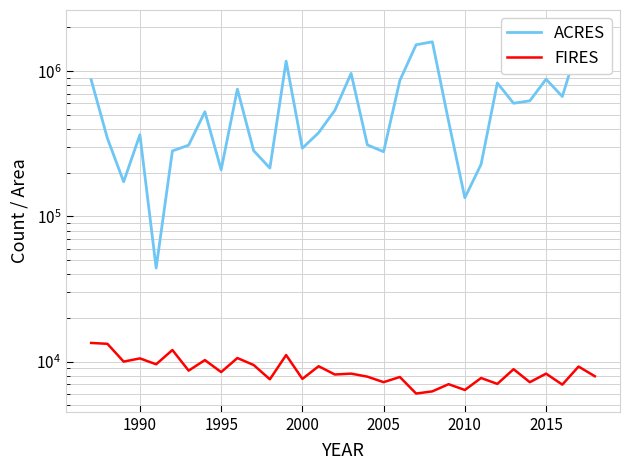

Which series has the largest total across all categories?

ACRES